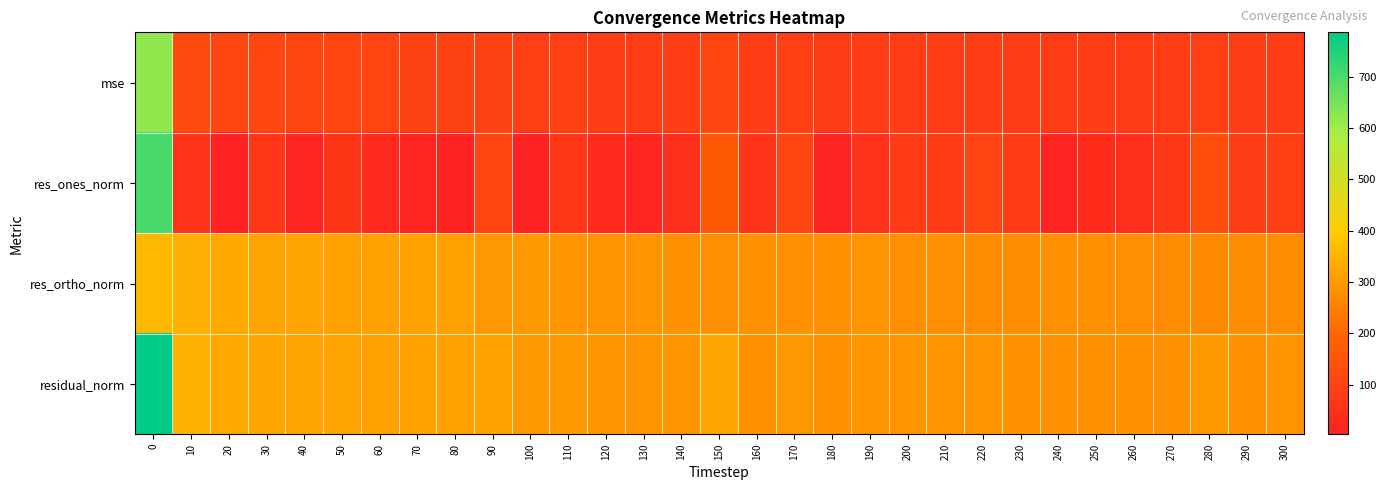

Which series has the largest total across all categories?

residual_norm